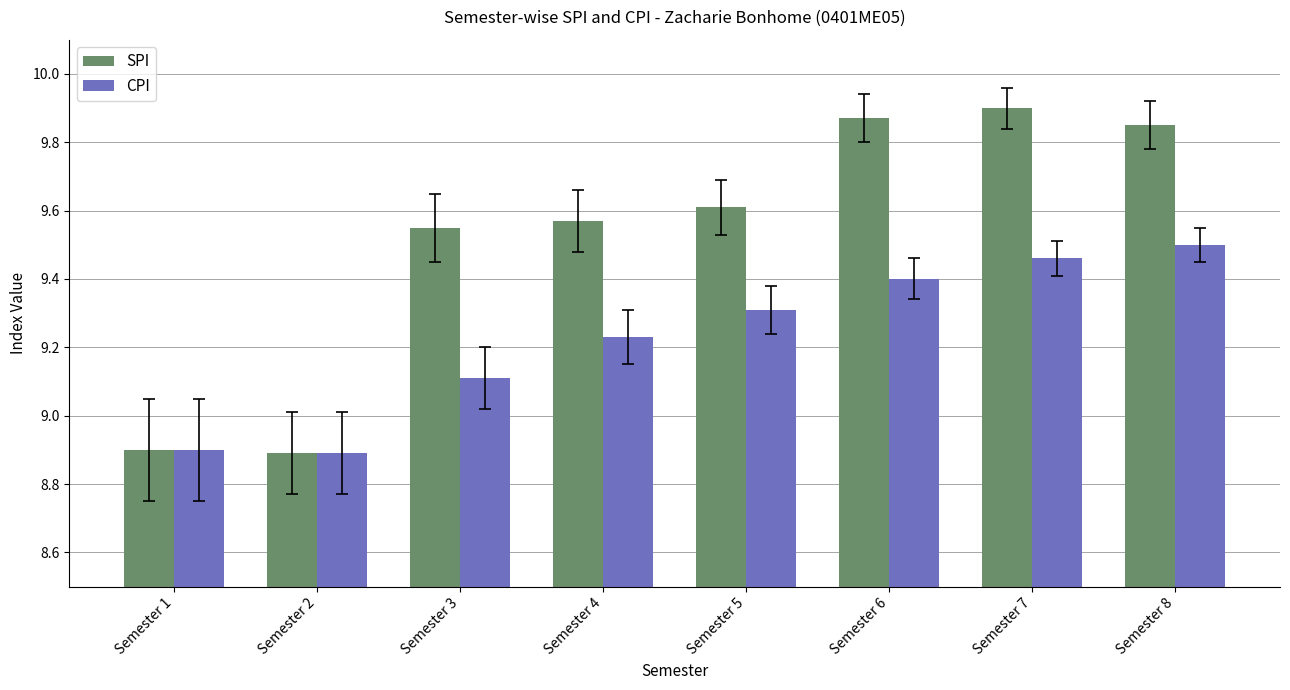

Which series changed the most between Semester 3 and Semester 8?

CPI